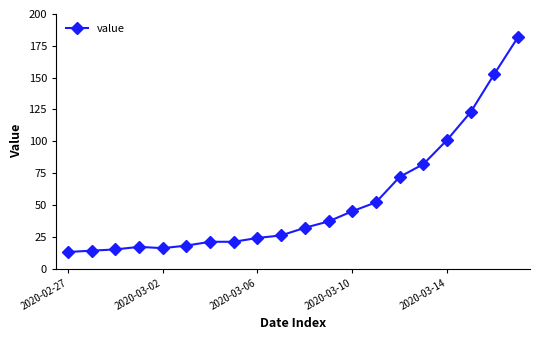

What is the value of the 4th point from the left?

17